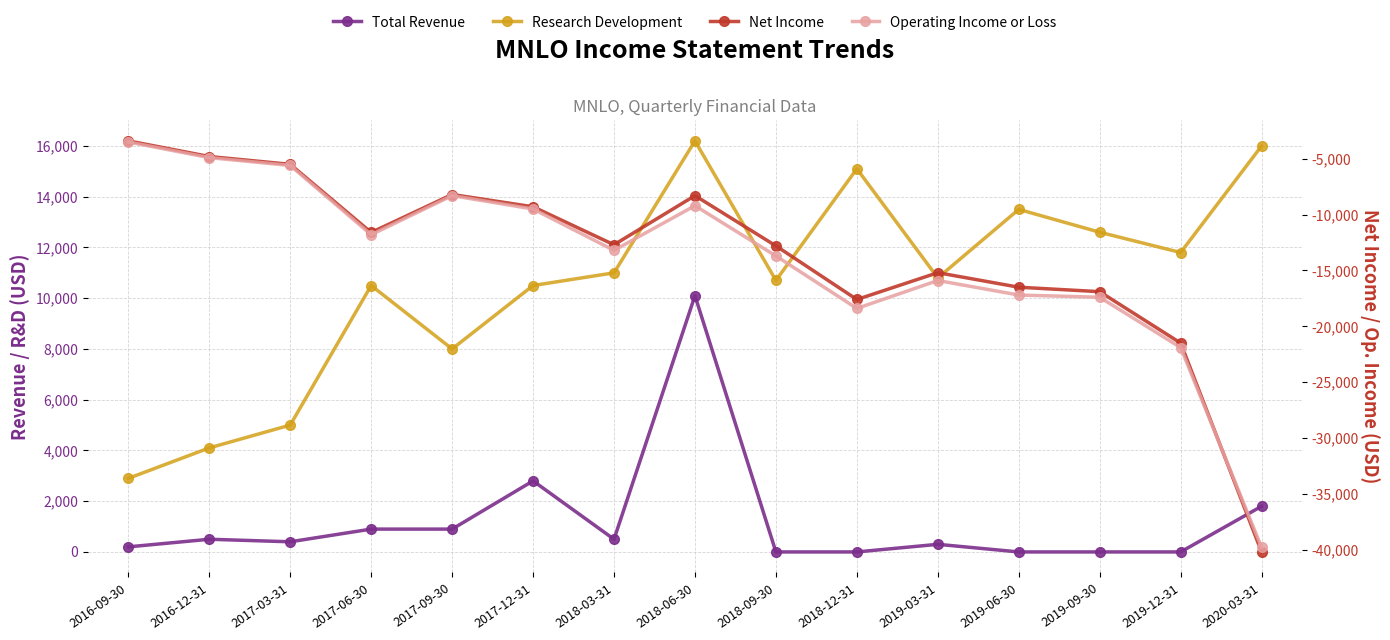

What are all the series names shown in the legend?

Total Revenue, Research Development, Net Income, Operating Income or Loss